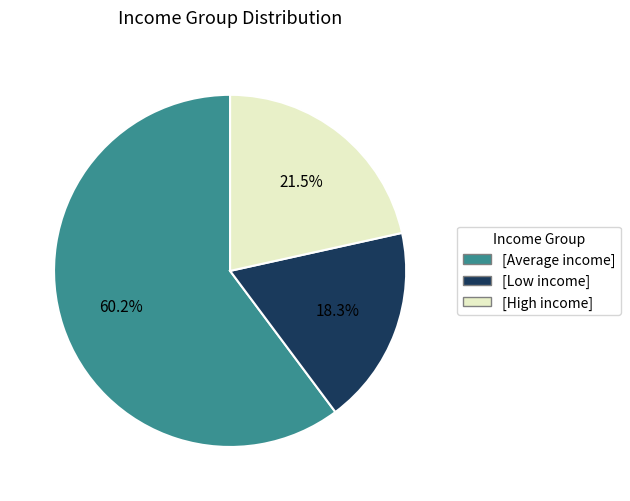

Is there a majority slice in this chart?

Yes